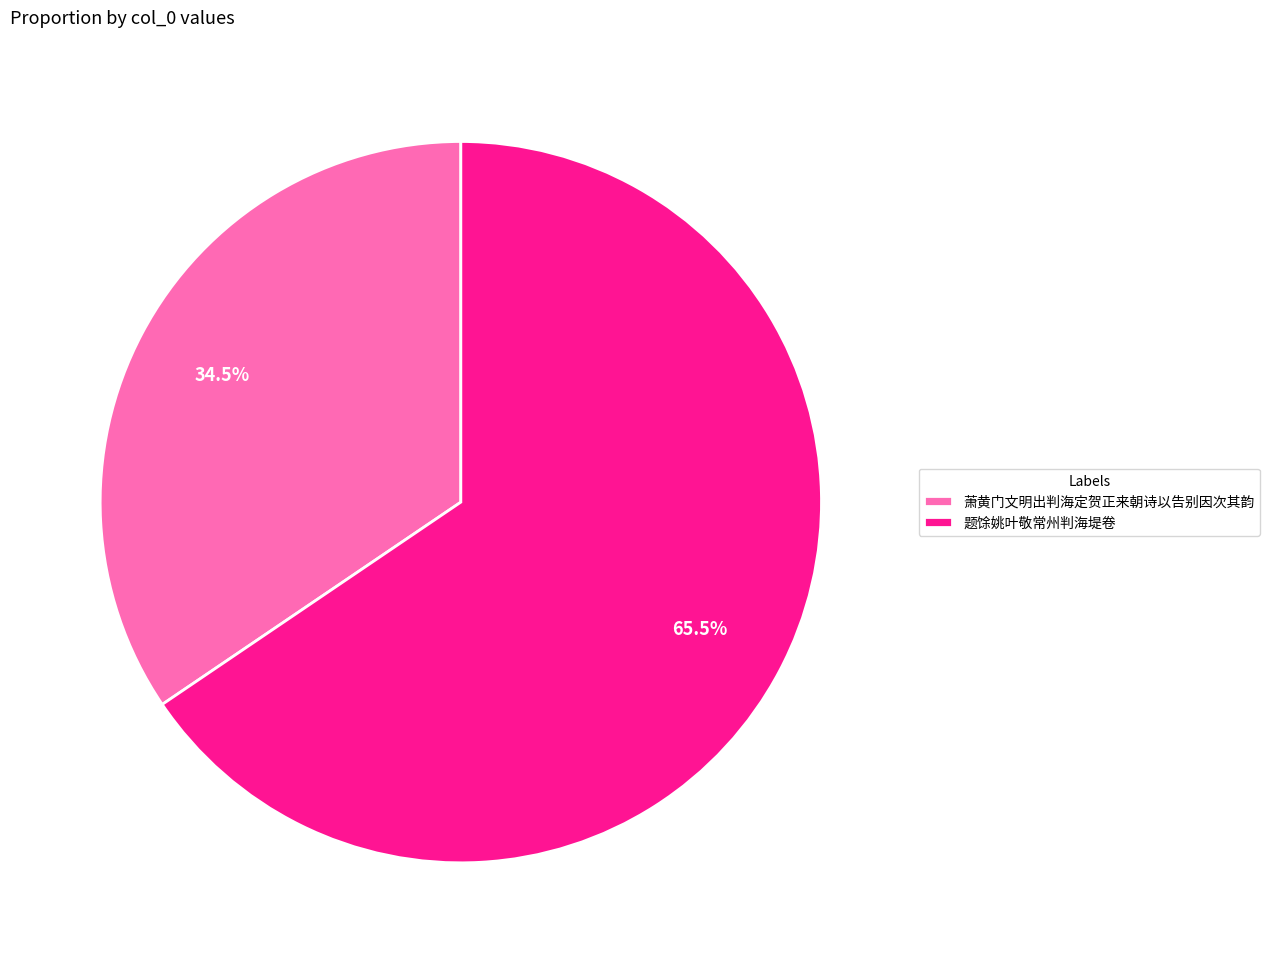

Which slice represents more than half of the pie?

题馀姚叶敬常州判海堤卷